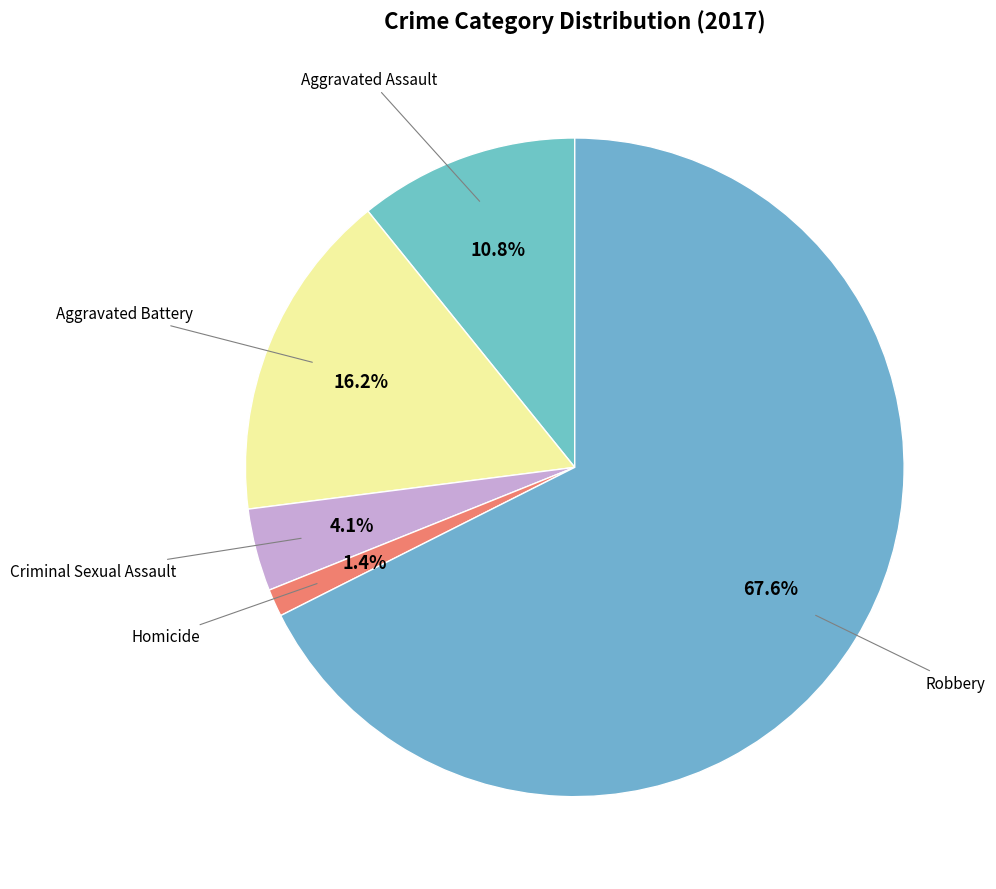

Which slice is the largest?

Robbery